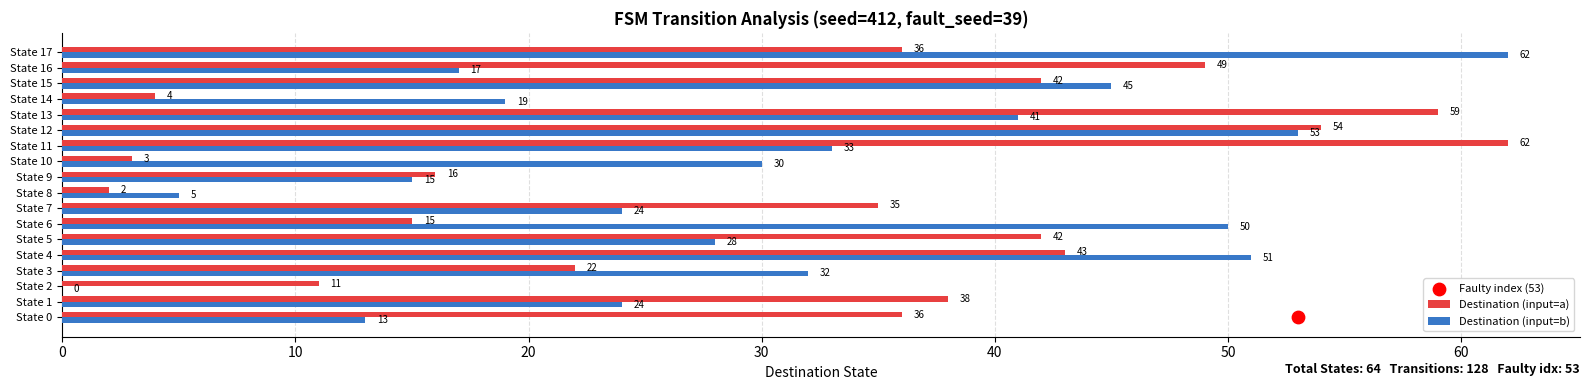

Which series contains the lowest Y value?

Destination (input=b)